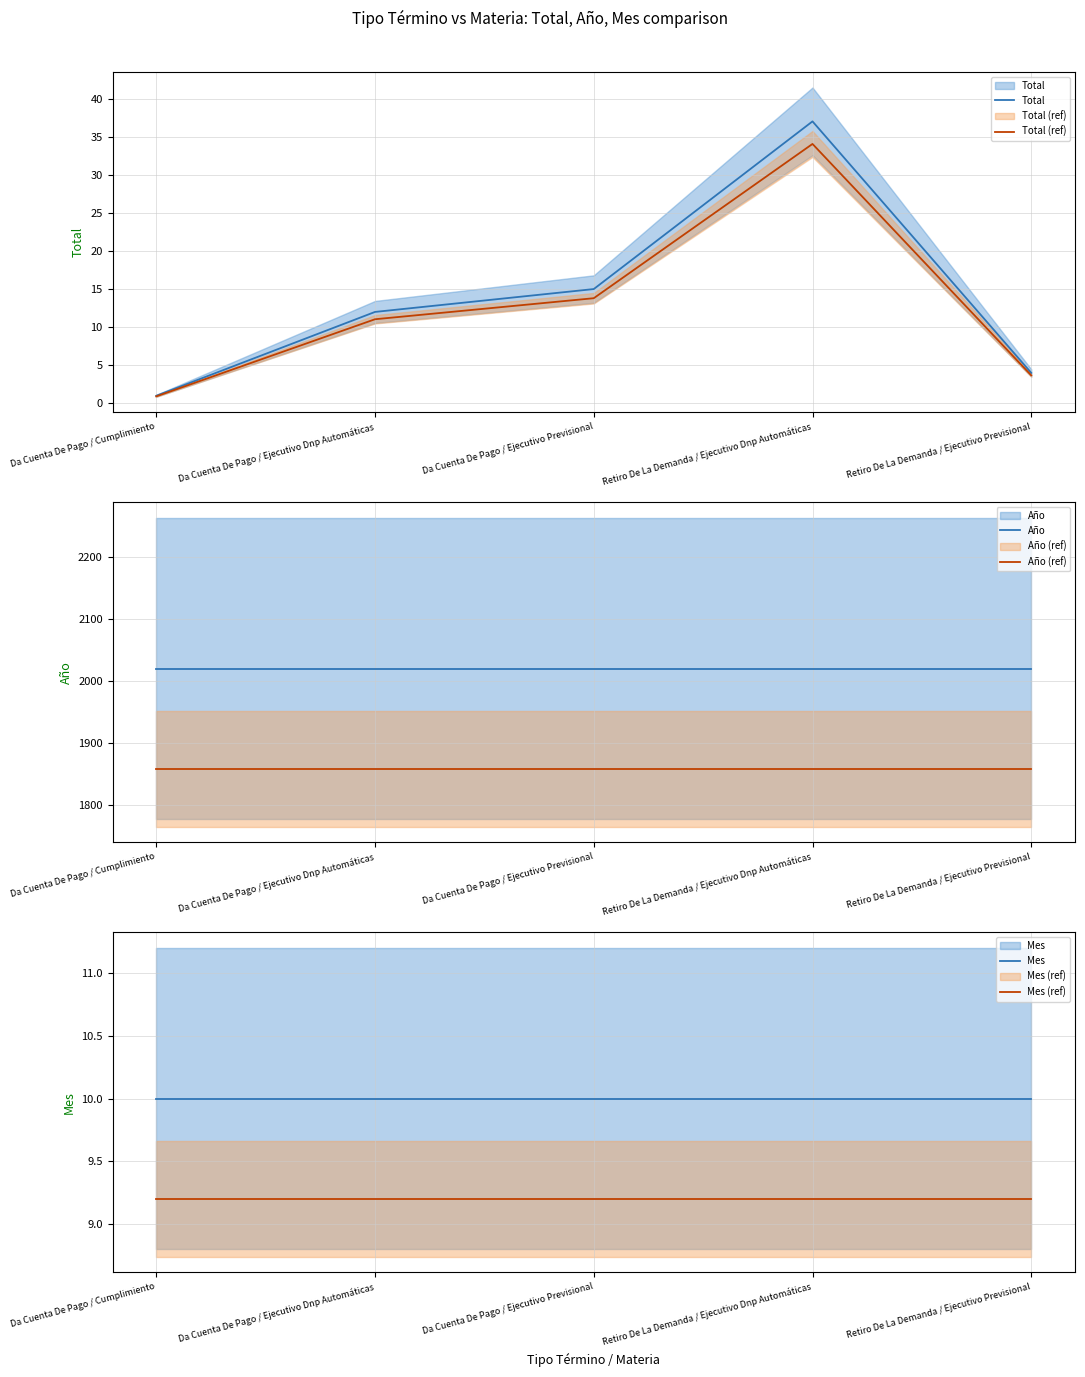

What position from the left is Da Cuenta De Pago / Ejecutivo Dnp Automáticas?

2